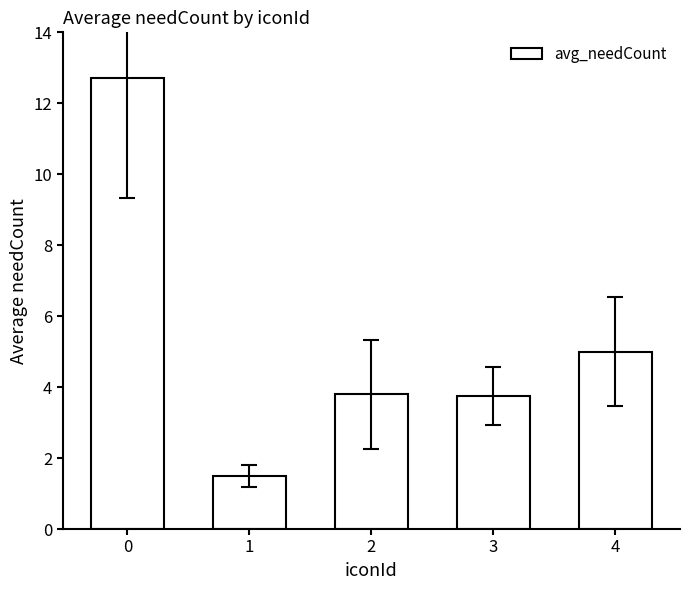

Are the bars grouped side by side (vs. stacked)?

No